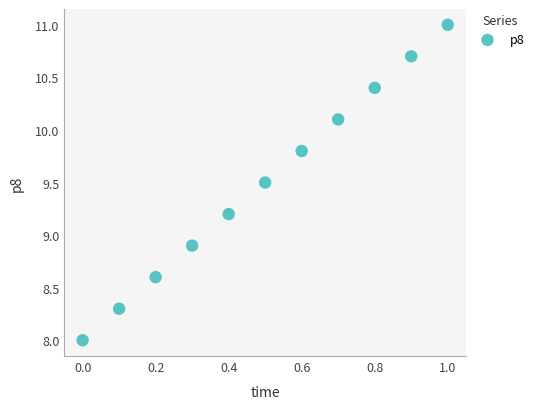

What Y value in the scatter plot is closest to 9?

8.9